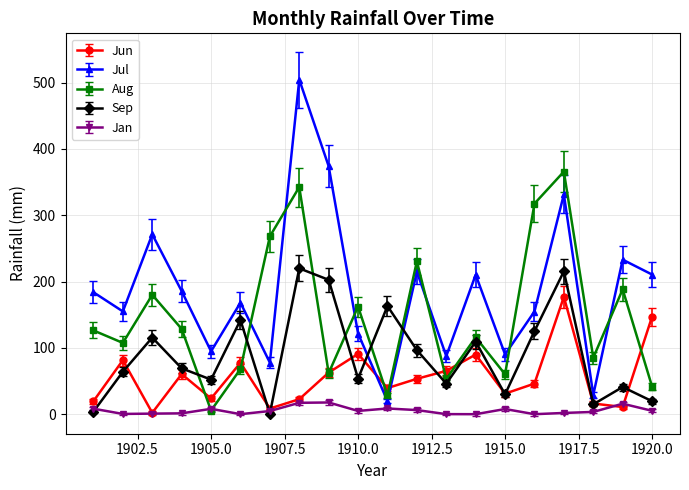

How many lines are shown in the chart?

5